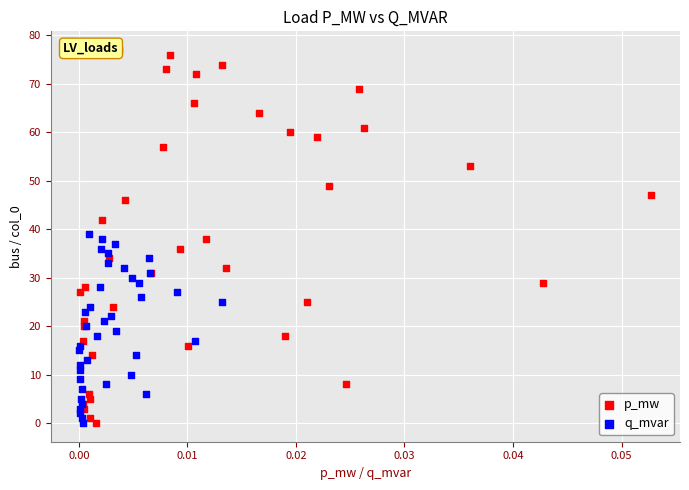

Which series has the widest spread of Y values?

p_mw